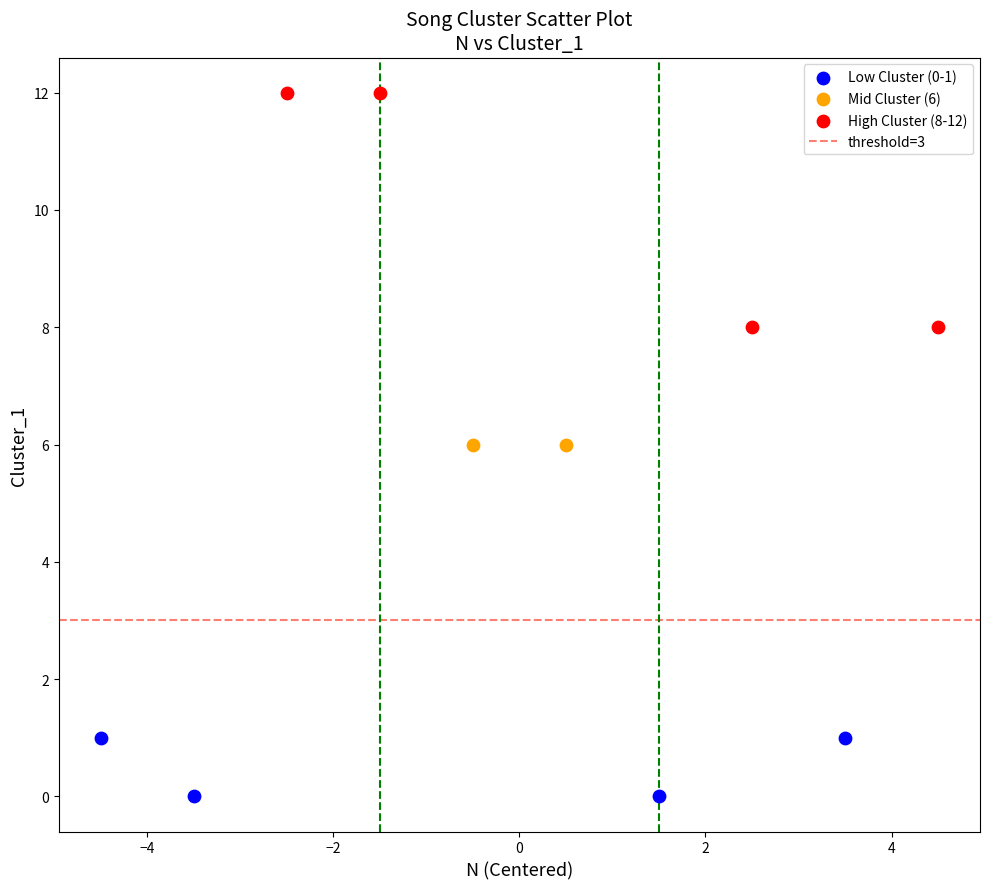

Which series contains the highest Y value?

High Cluster (8-12)